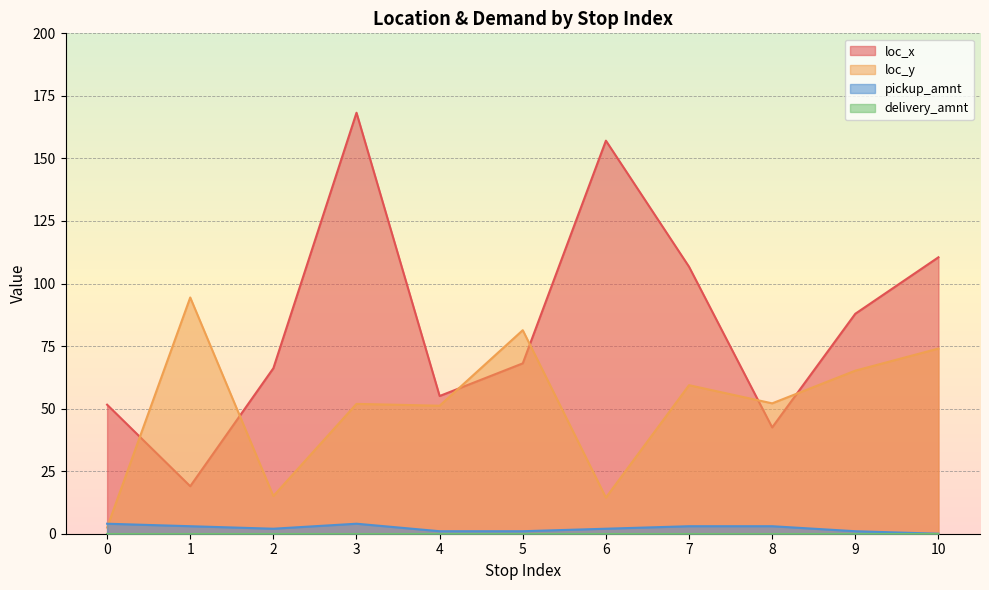

What is the sum of the loc_x values at 2 and 8?

108.6